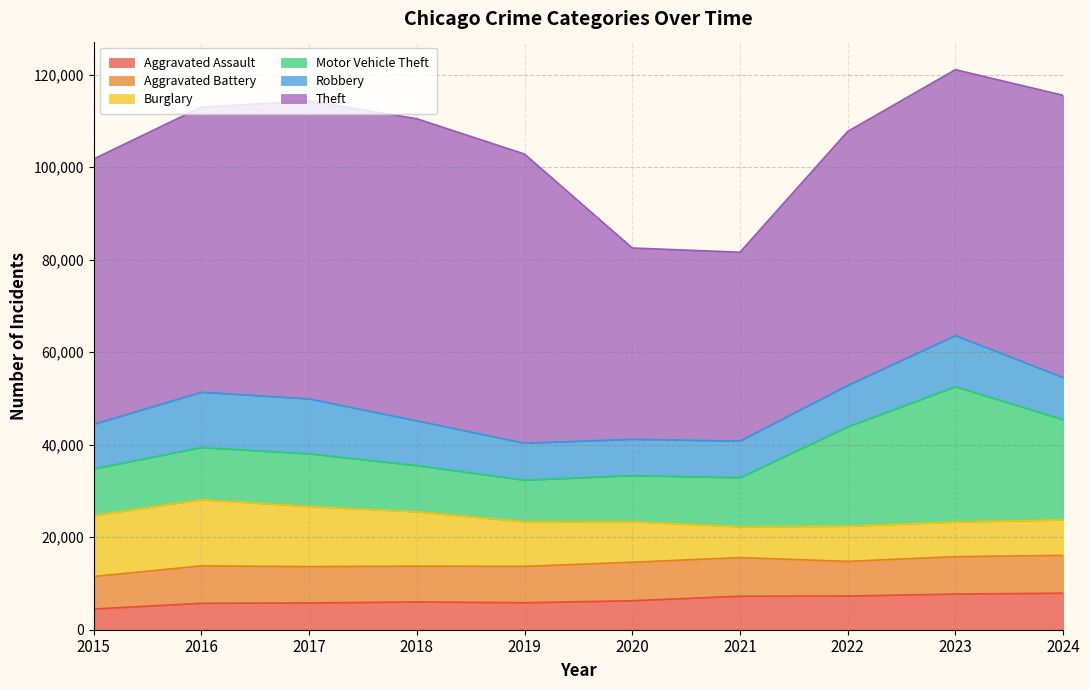

How many values in the Motor Vehicle Theft series are below 11285?

5